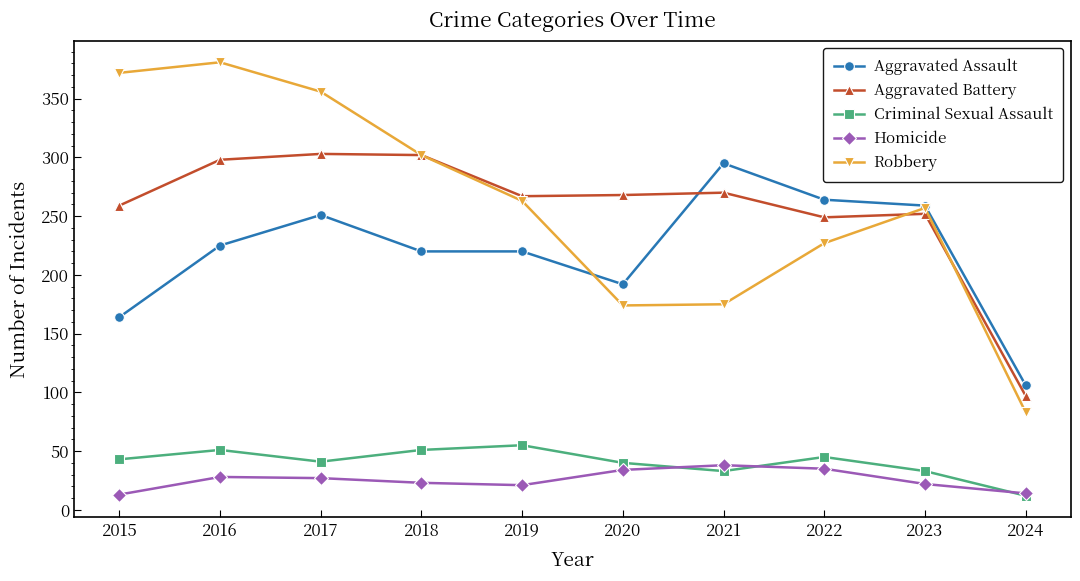

Where does the Robbery series first go above 263?

2015